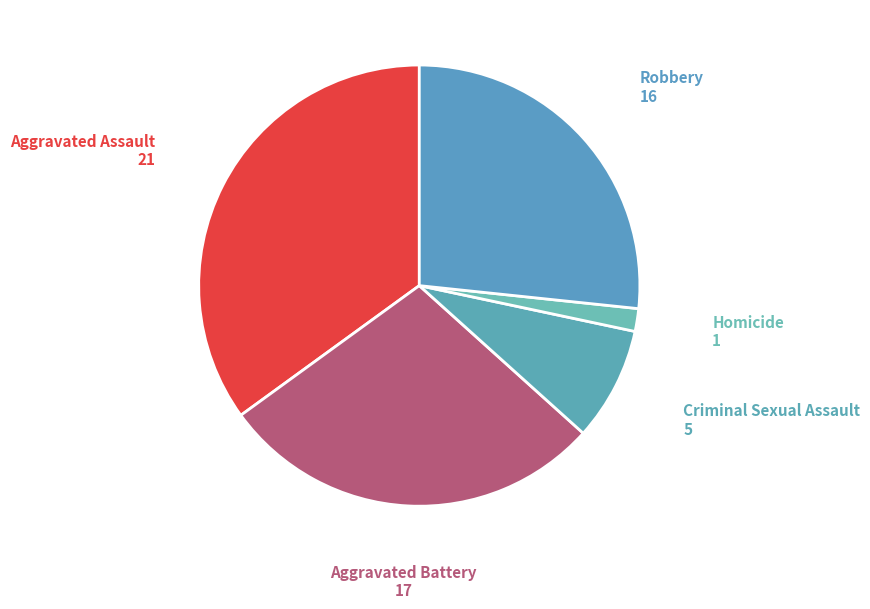

Count the number of slices in the pie.

5